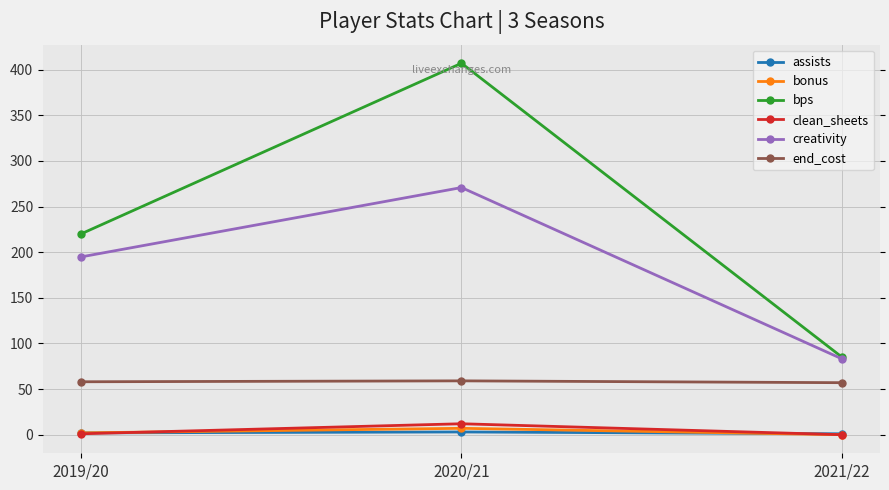

What is the difference between the highest and lowest values at 2019/20?

219.0